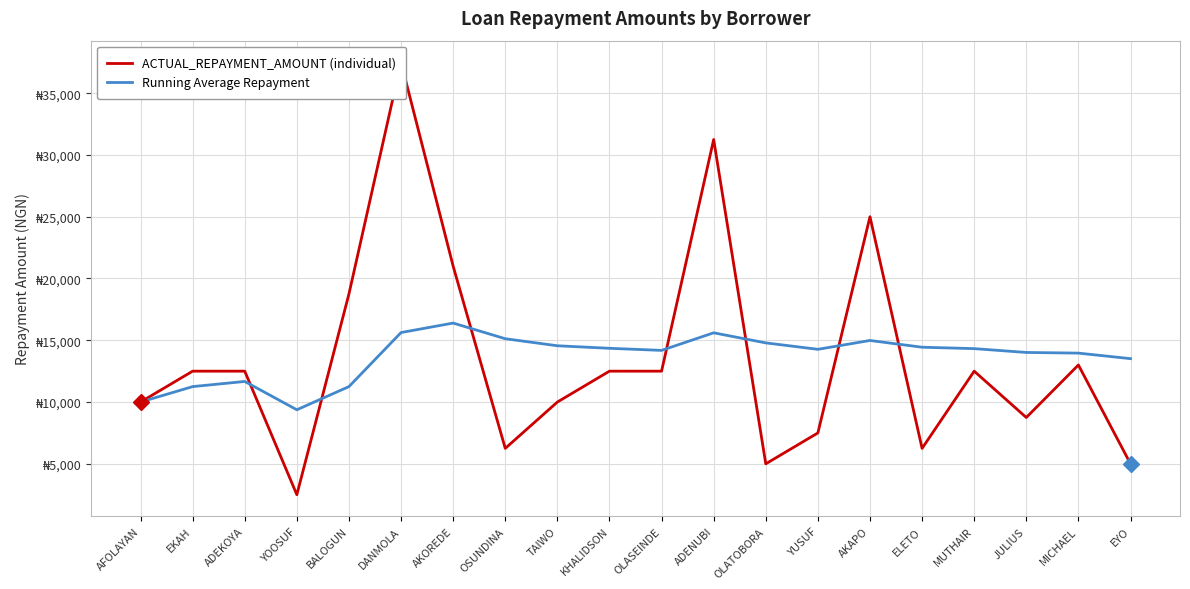

True or false: ACTUAL_REPAYMENT_AMOUNT (individual) and Running Average Repayment intersect in this chart.

True